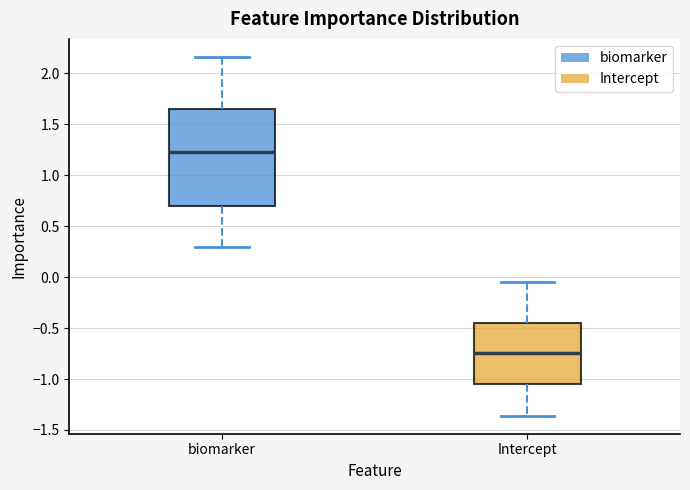

Reading left to right, read every box against the y-axis: the position of its median line, the range the box covers, and the ends of its whiskers. The values are not printed on the chart, so give them approximately, as read against the axis.

biomarker: median 1.25, box 0.70 to 1.65, whiskers 0.30 to 2.15
Intercept: median -0.75, box -1.05 to -0.45, whiskers -1.35 to -0.05